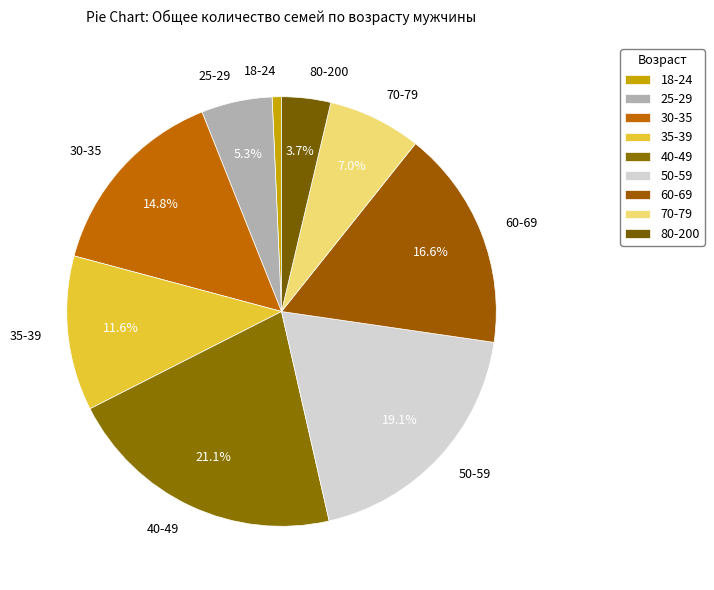

How many segments does this pie chart have?

9